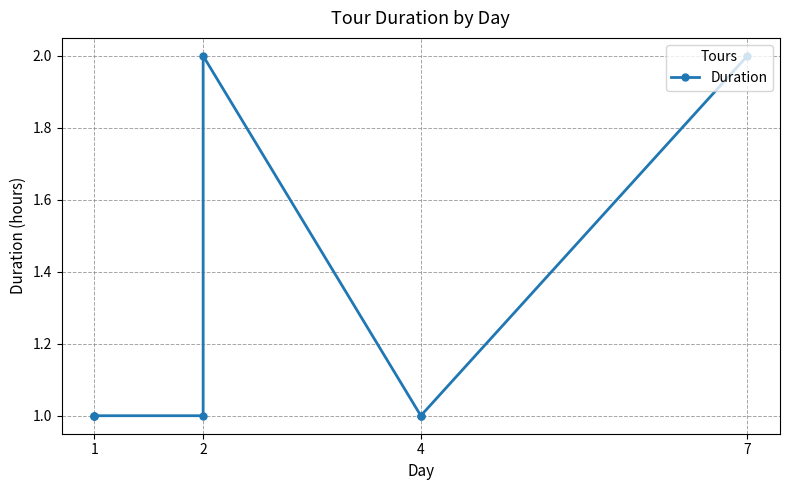

What is the label of the 6th point from the right?

4